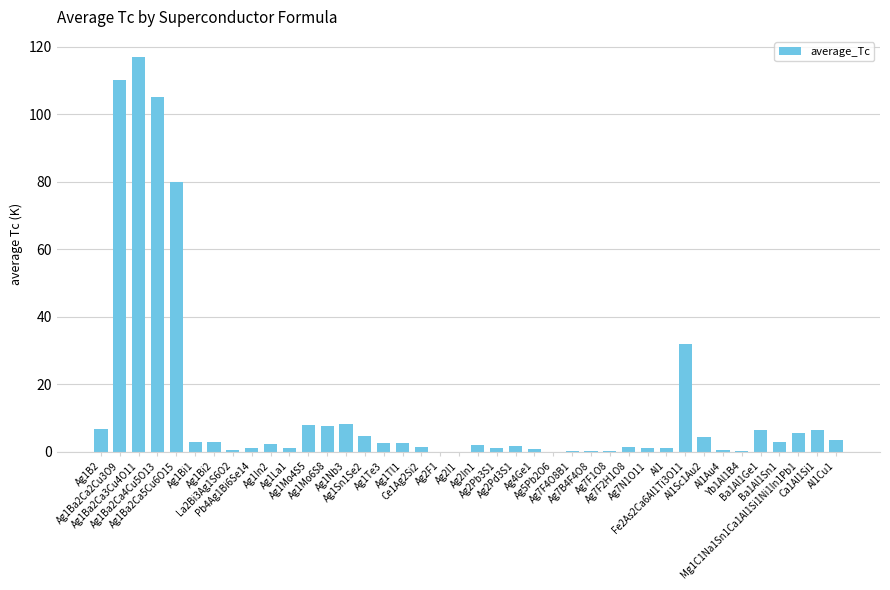

What is the average value?

13.4